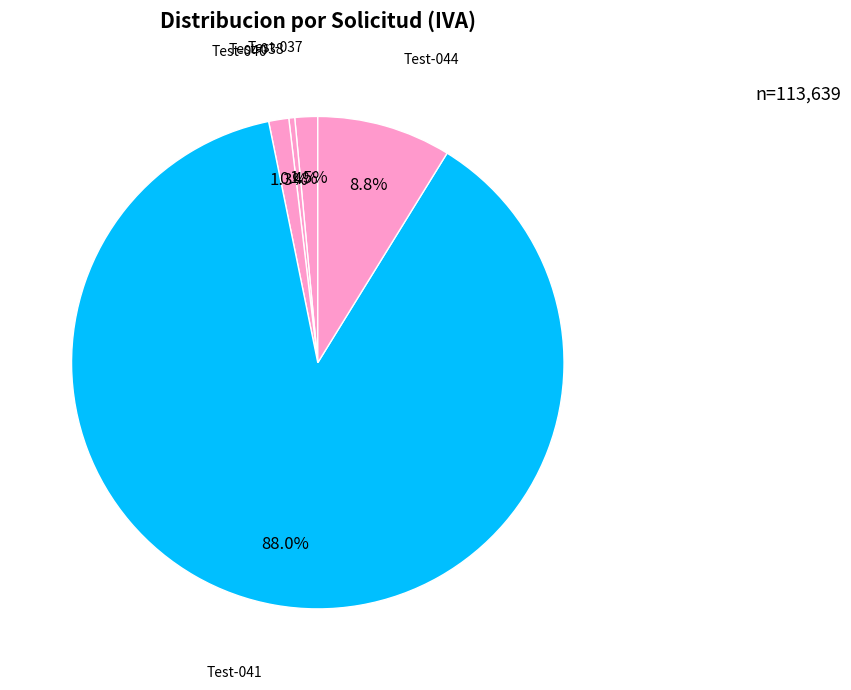

Which slice is the smallest?

Test-038